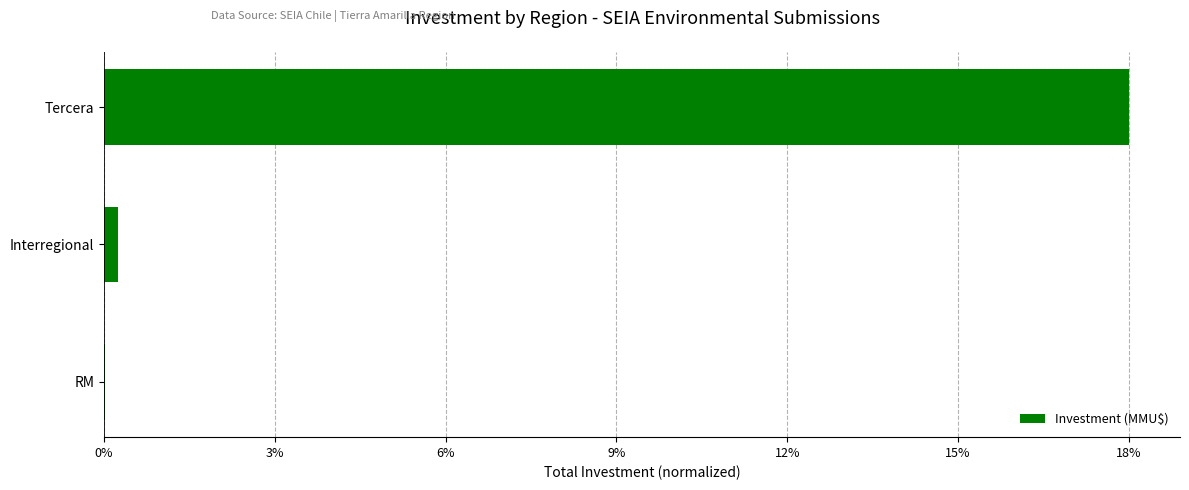

The chart shows a value of 18.0 at Tercera. True or false?

True